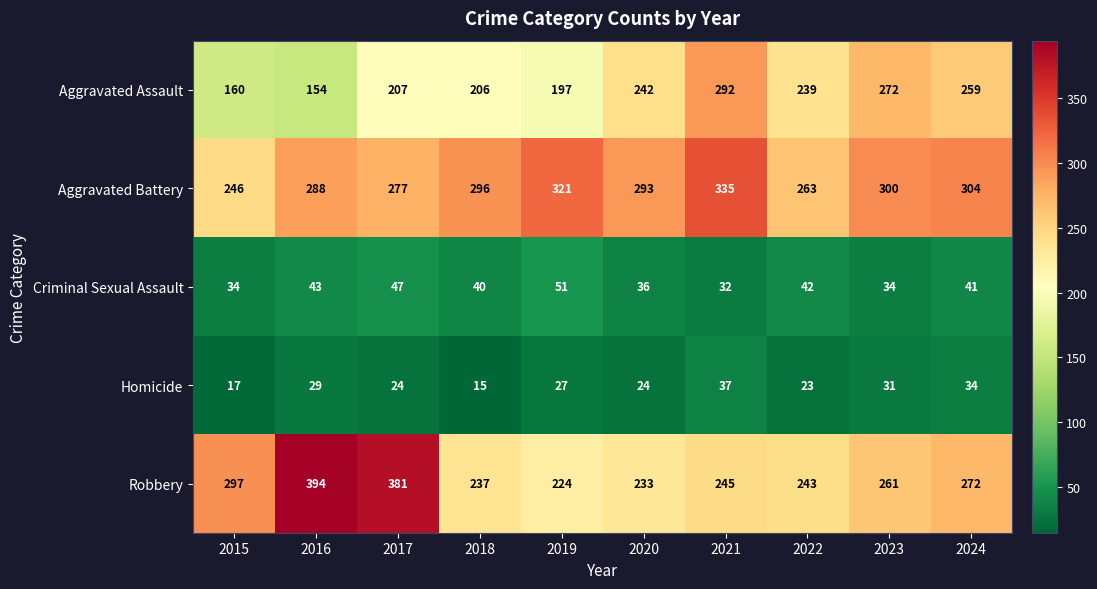

Is it true that Aggravated Battery equals 263 at 2022?

True